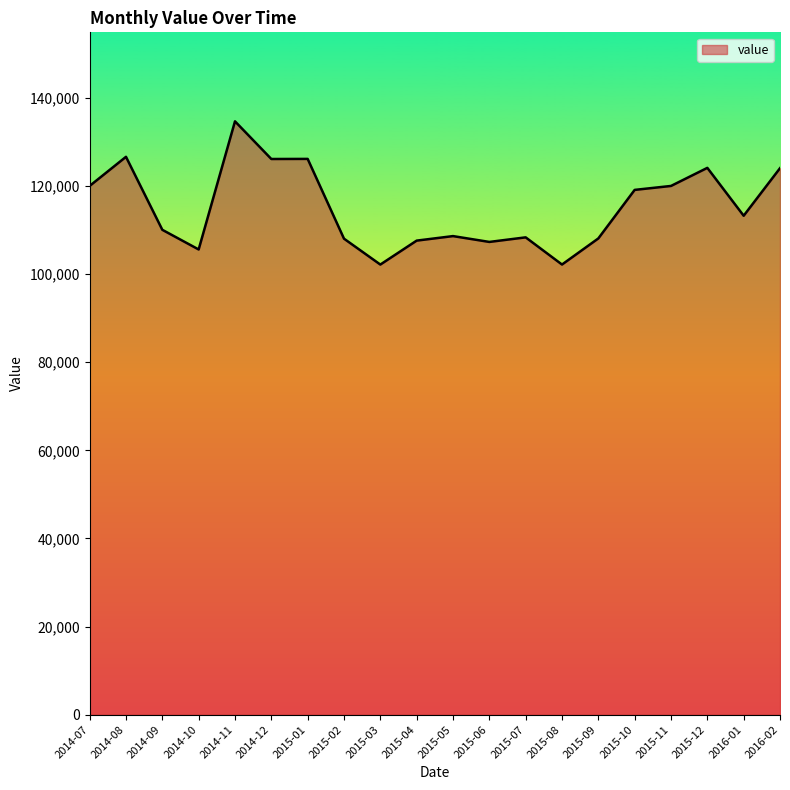

True or false: the data has more than 1 interior local peaks.

True